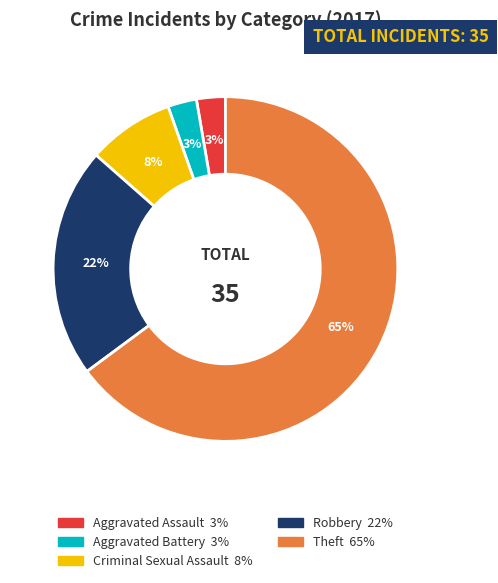

Is there a majority slice in this chart?

Yes